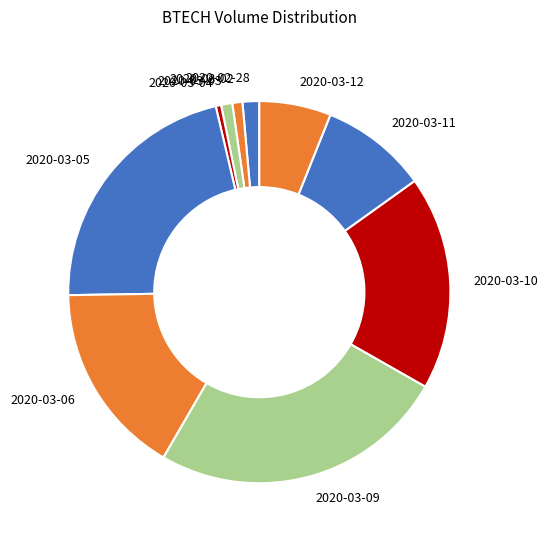

Do 2020-03-06 and 2020-03-02 together represent more than half of the pie?

No